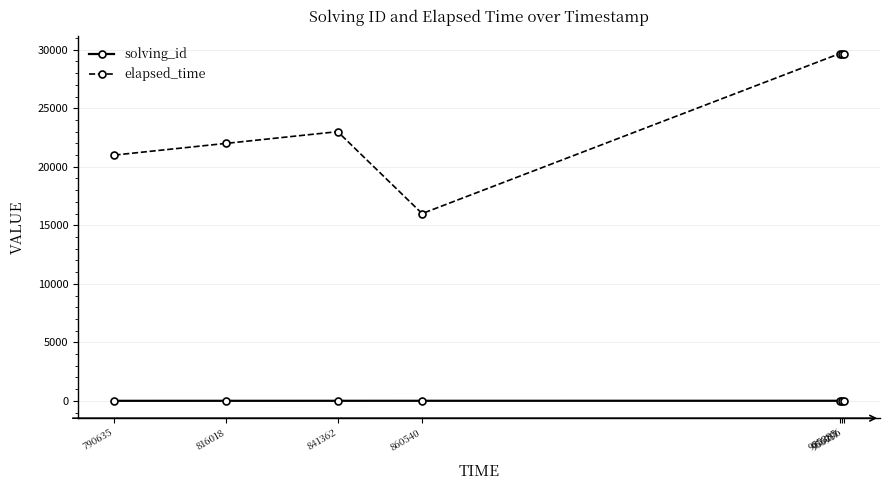

What is the greatest value displayed?

29666